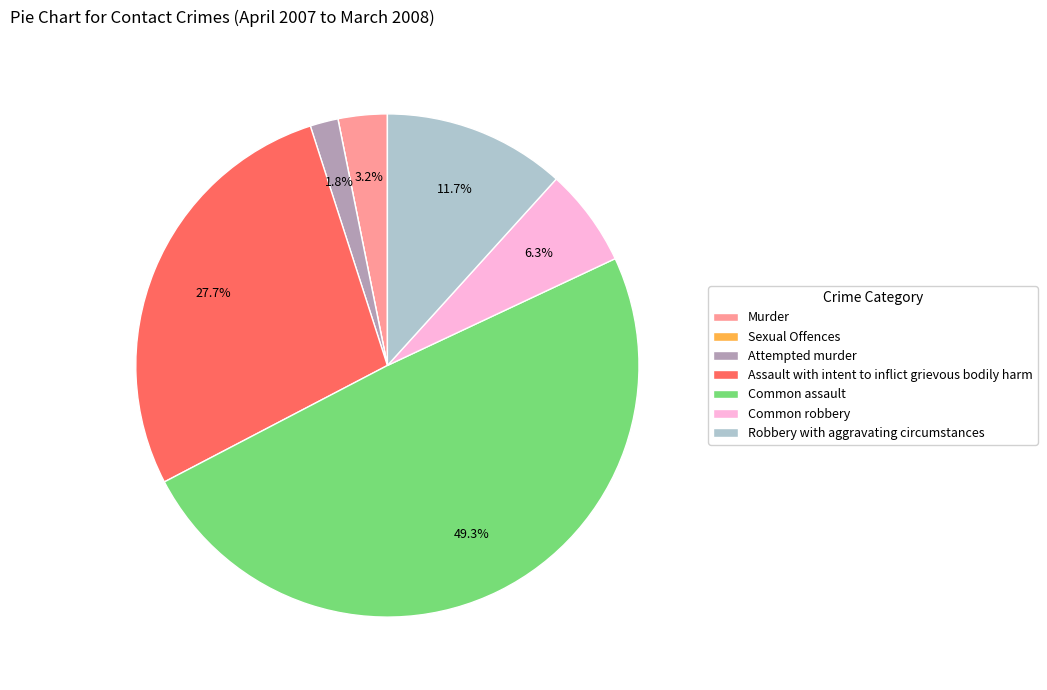

What is the ratio of the value at Common robbery to the value at Robbery with aggravating circumstances?

0.5